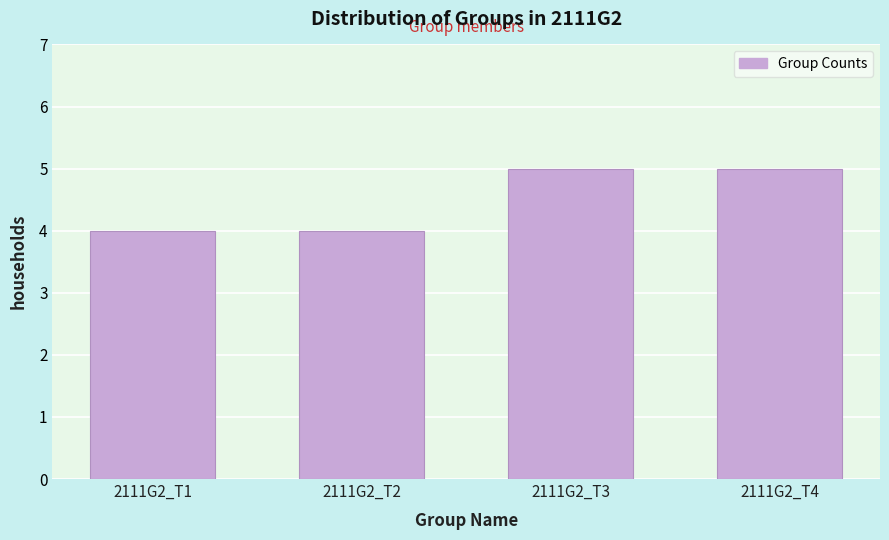

Reading left to right, list all the values displayed in this chart.

2111G2_T1=4	2111G2_T2=4	2111G2_T3=5	2111G2_T4=5